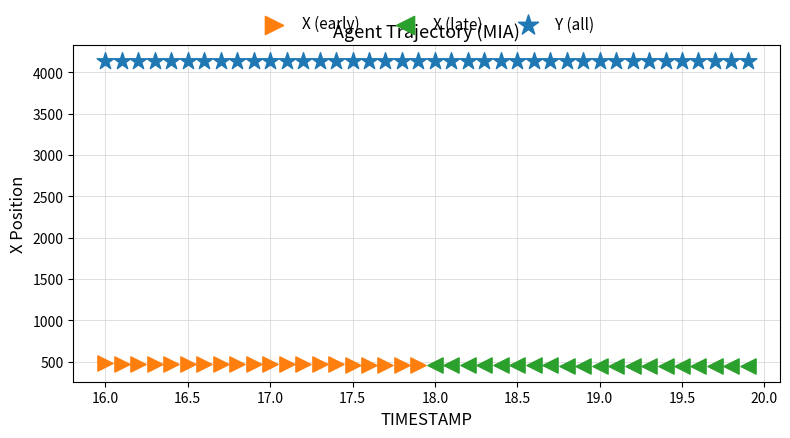

Which series reaches the maximum Y coordinate?

Y (all)